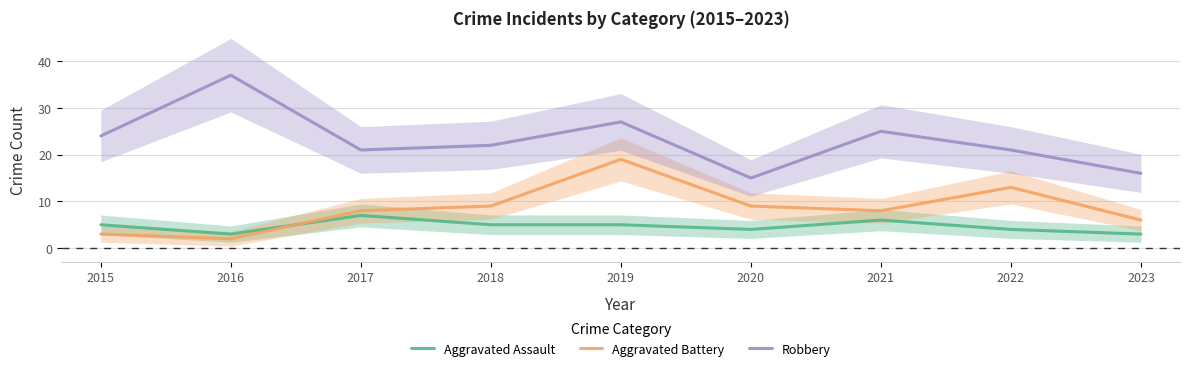

What is the greatest value displayed?

37